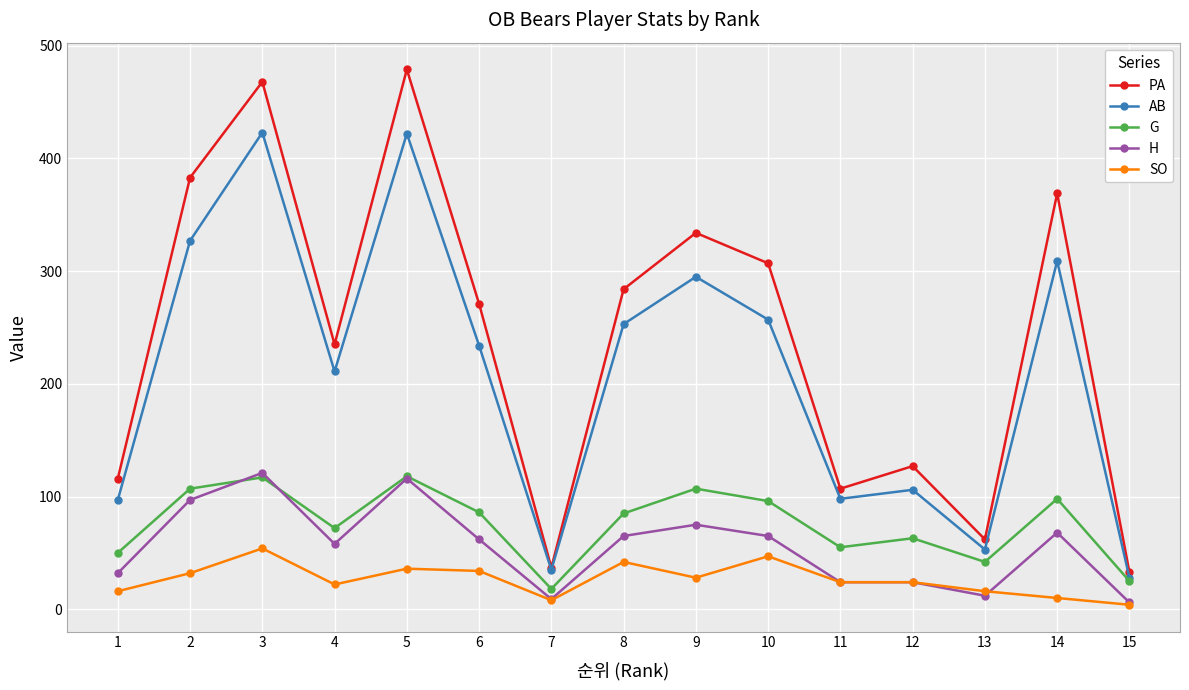

What is the spread (max minus min) of values at 14?

359